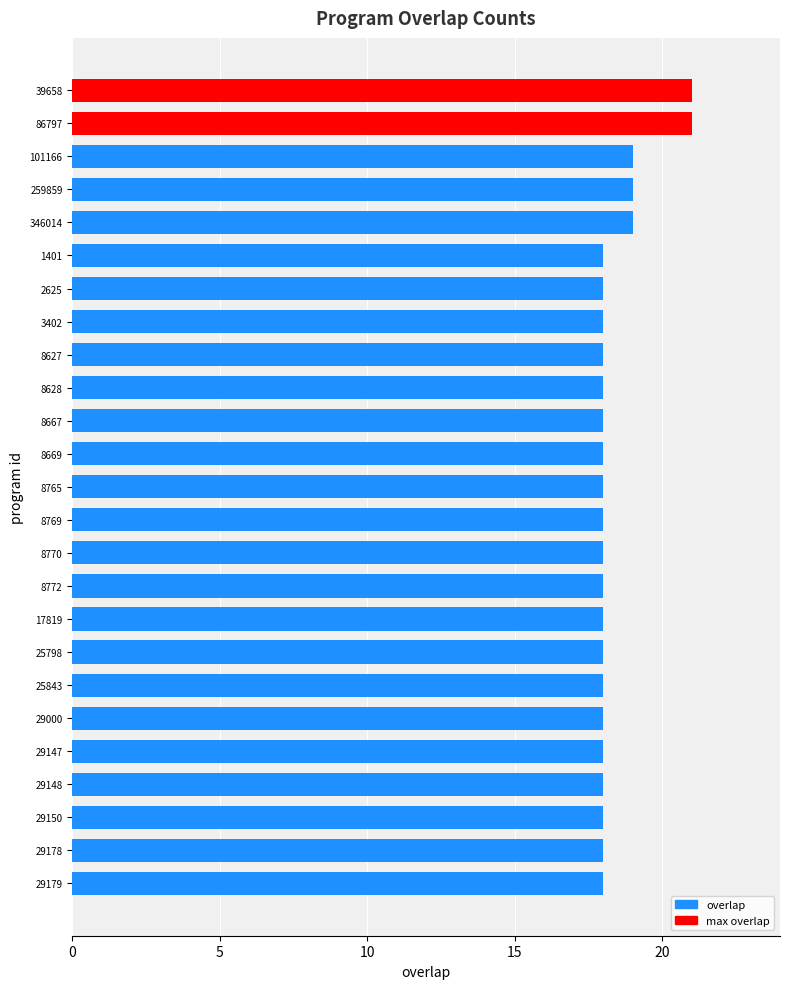

What is the minimum value shown in the chart?

18